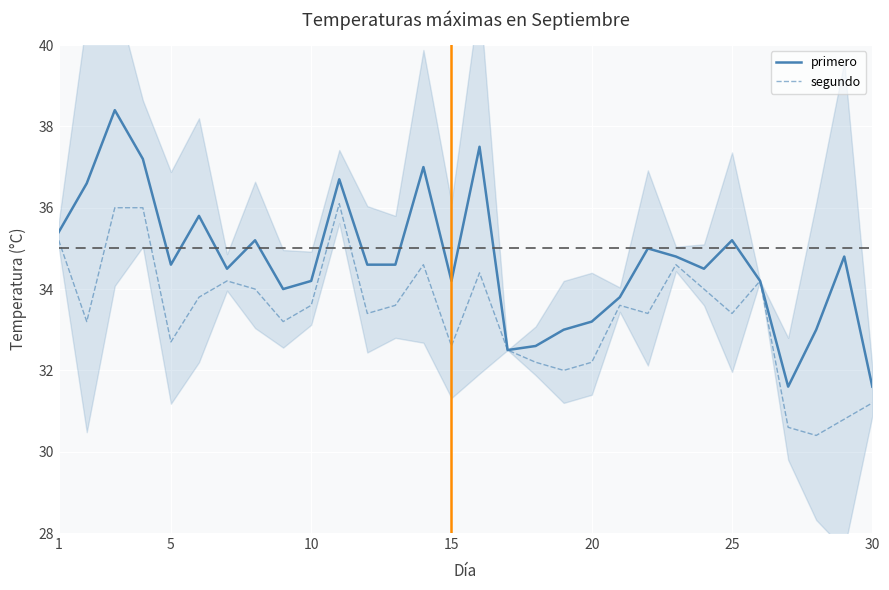

What is the lowest value of the segundo series?

30.4